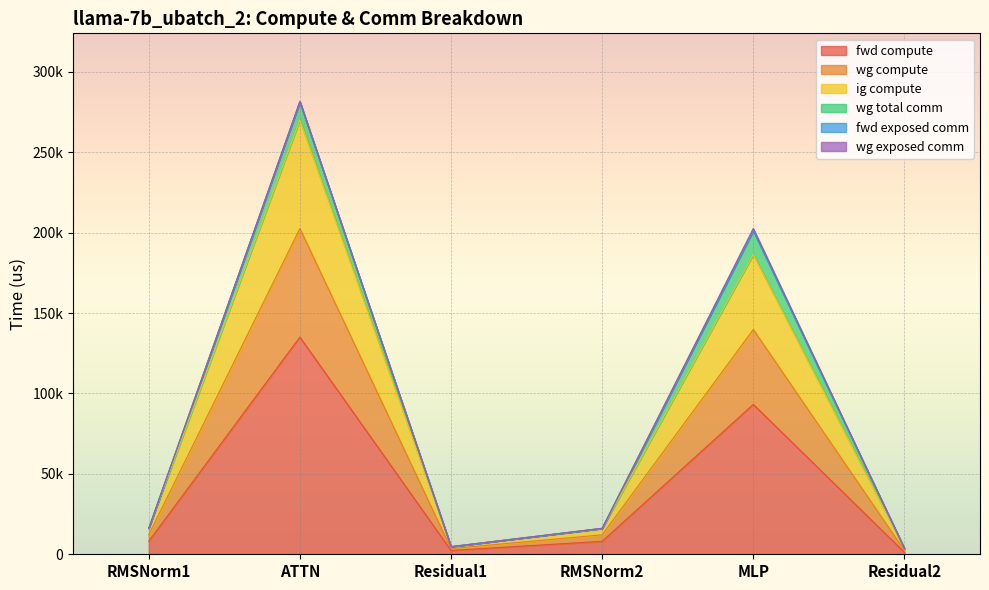

True or false: wg compute and fwd compute cross at least once.

False